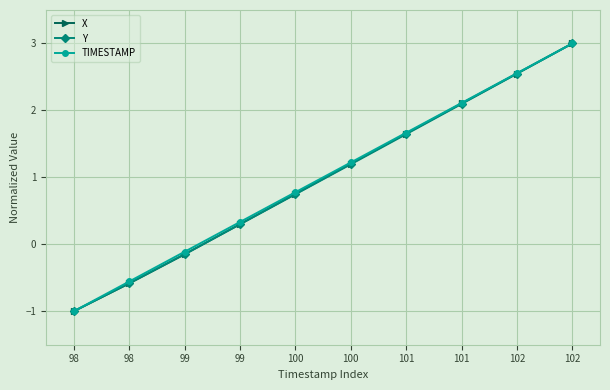

Is the value of Y at 99 greater than the value of TIMESTAMP at 101?

No